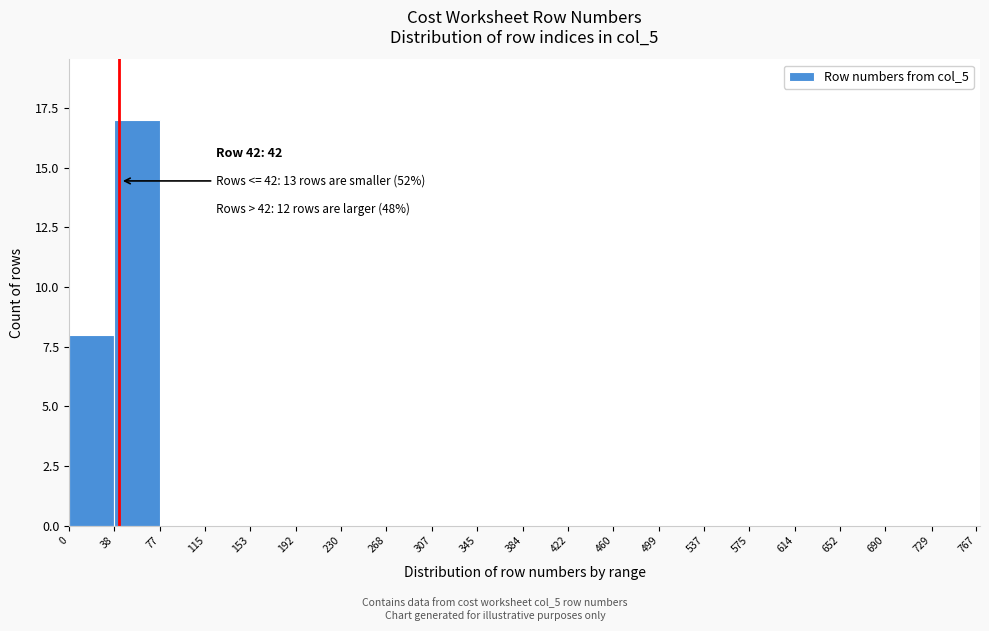

Which range on the x-axis has the tallest bar?

38 to 77